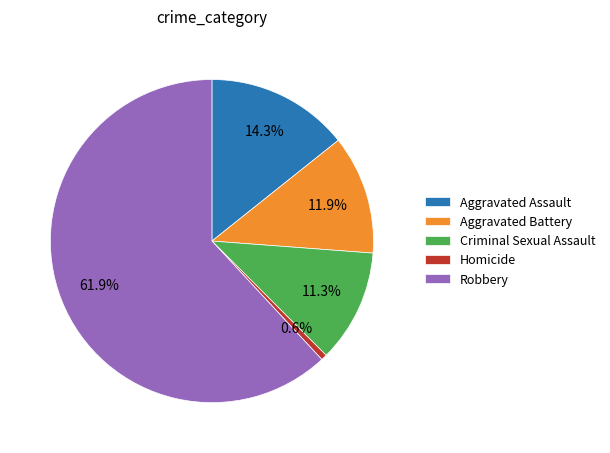

Does any single category account for the majority?

Yes